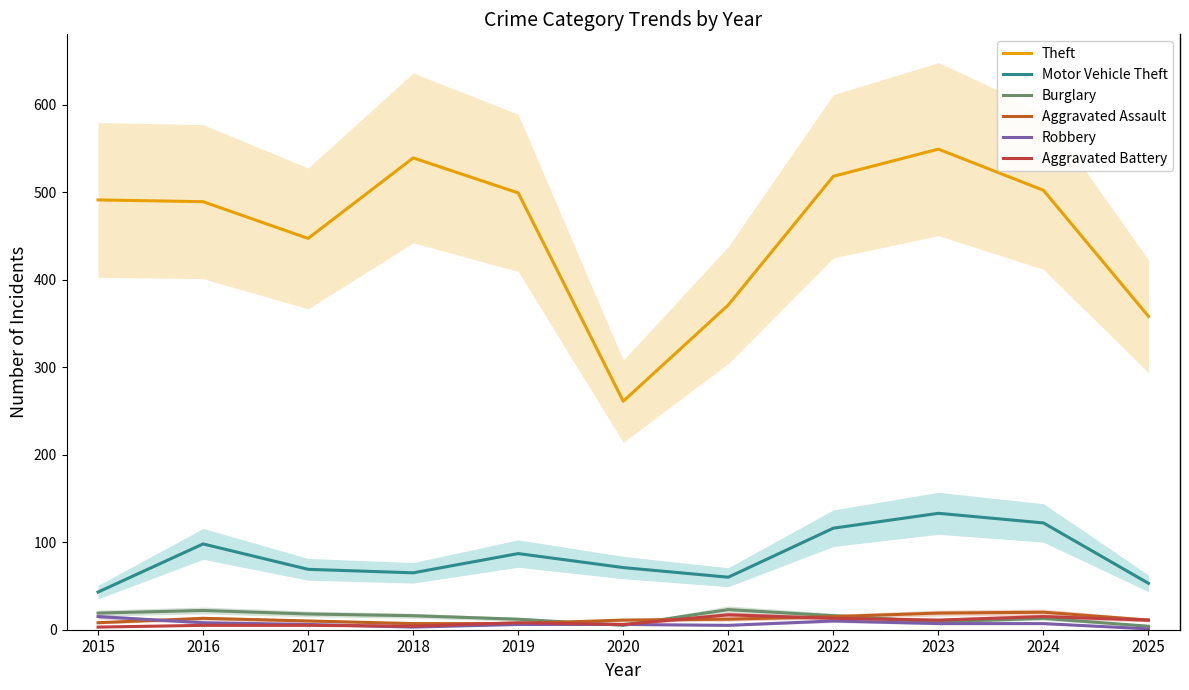

True or false: Theft and Aggravated Battery intersect in this chart.

False